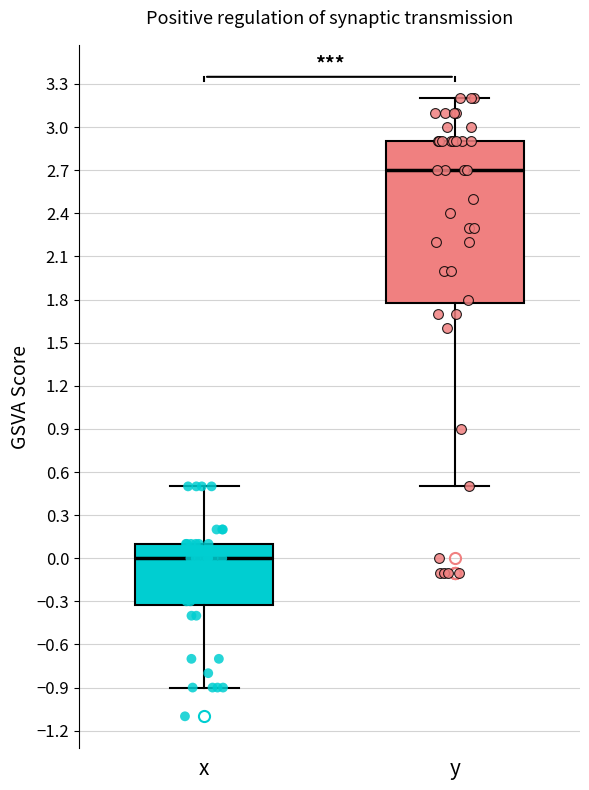

Reading left to right, read every box against the y-axis: the position of its median line, the range the box covers, and the ends of its whiskers. The values are not printed on the chart, so give them approximately, as read against the axis.

x: median 0.0, box -0.3 to 0.1, whiskers -0.9 to 0.5
y: median 2.7, box 1.8 to 2.9, whiskers 0.5 to 3.2